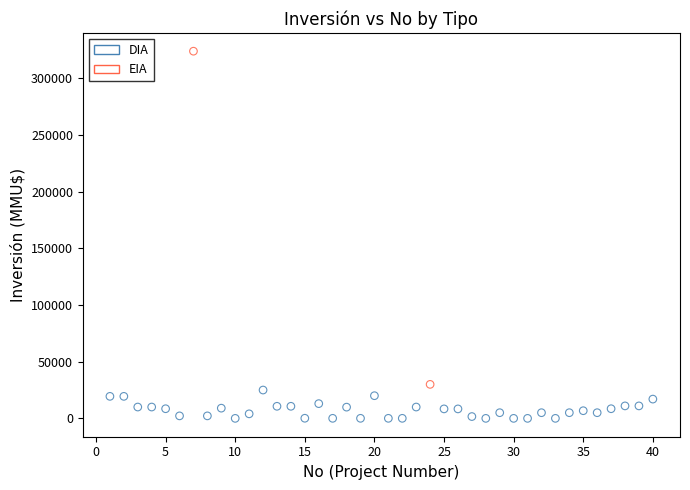

What are all the series names shown in the legend?

DIA, EIA